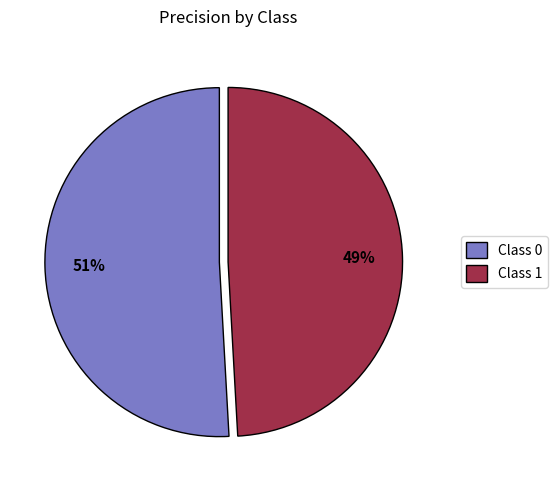

What percentage is the Class 1 slice, to the nearest percent?

49%